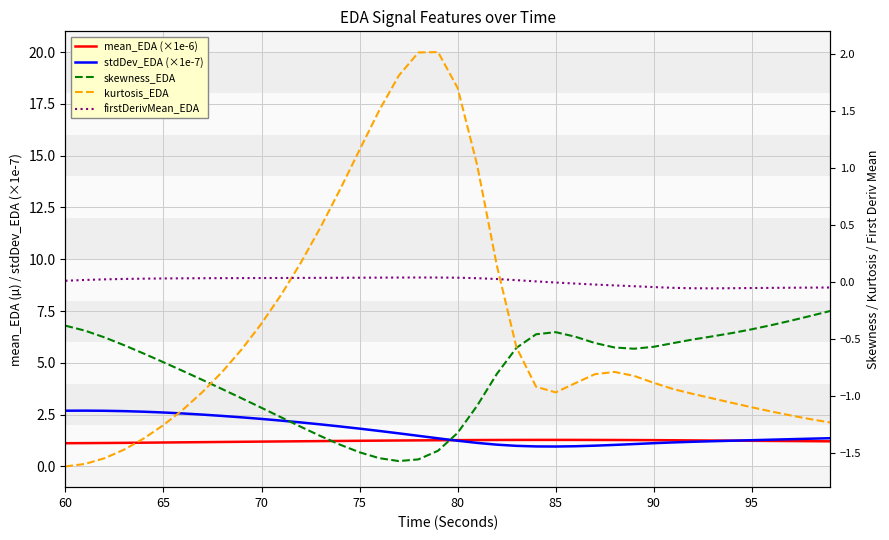

True or false: firstDerivMean_EDA has a value of -0.0 at 85.

False